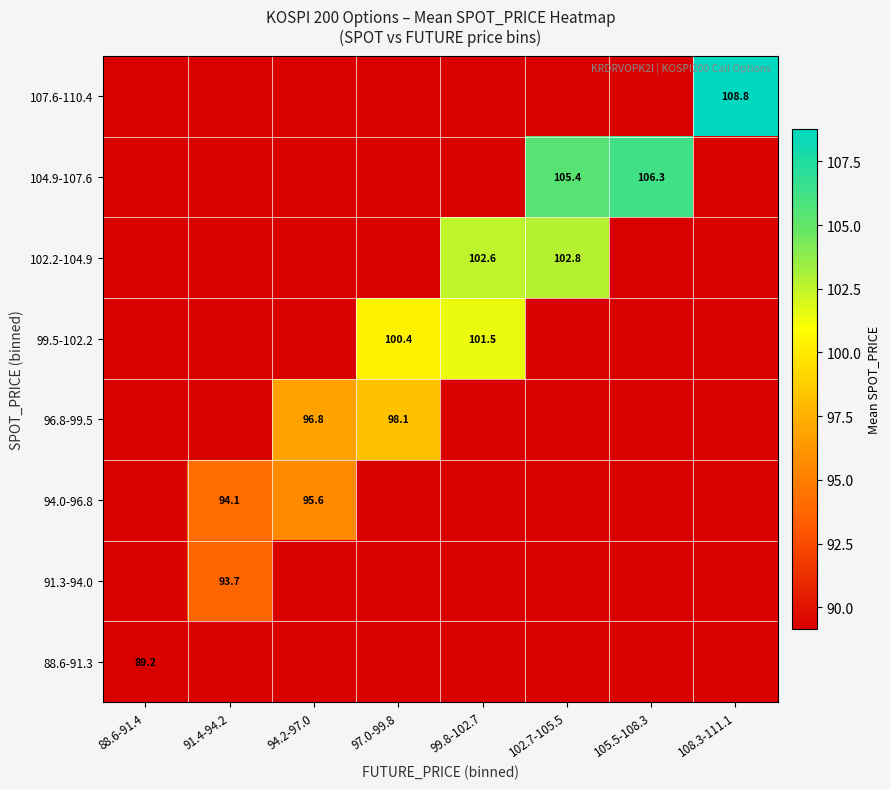

What is the lowest value of the 91.3-94.0 series?

89.2